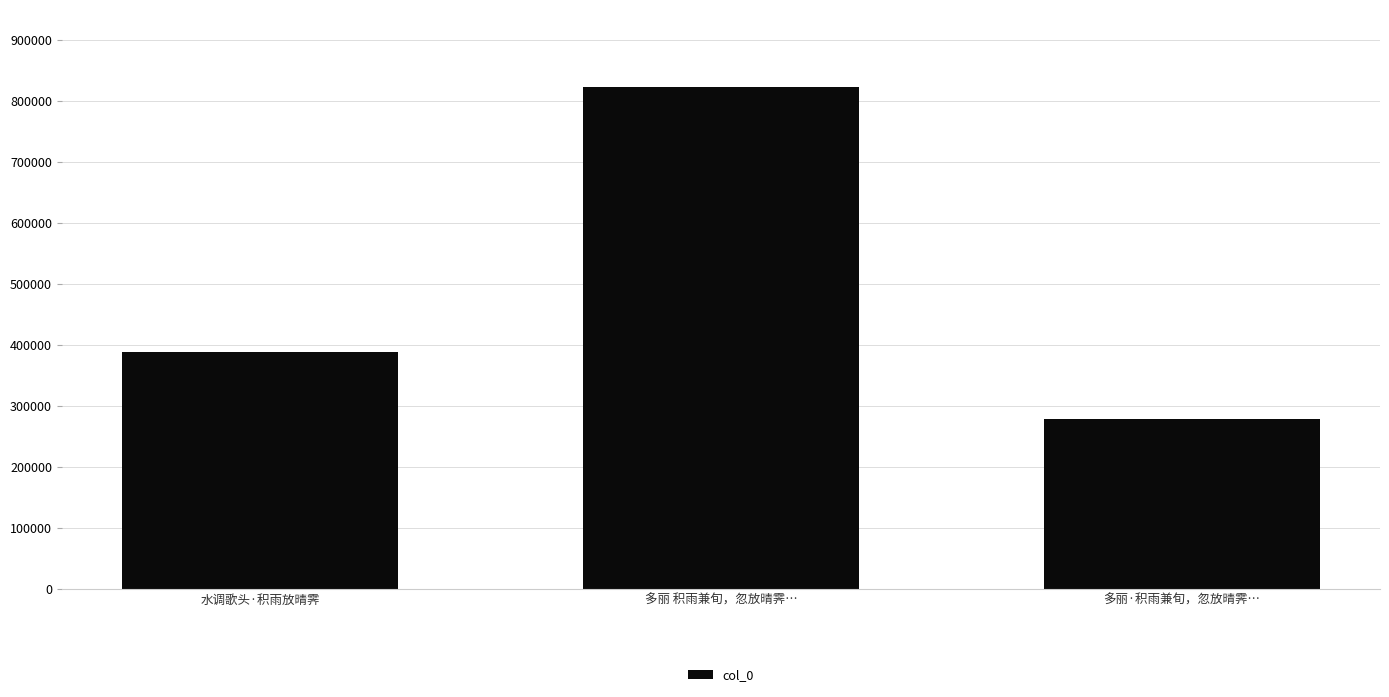

How many series are shown in this chart?

1